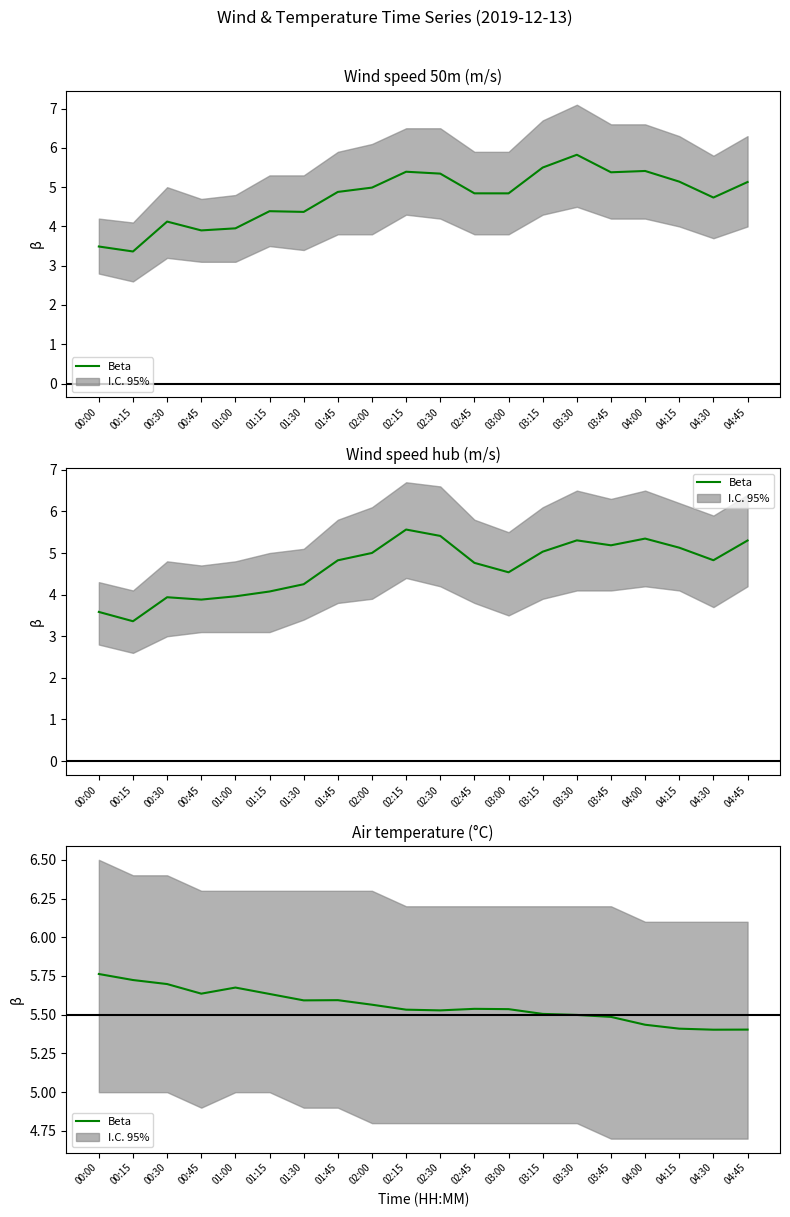

List the labels in order of value, smallest first.

04:30, 04:45, 04:15, 04:00, 03:45, 03:30, 03:15, 02:30, 02:15, 03:00, 02:45, 02:00, 01:30, 01:45, 01:15, 00:45, 01:00, 00:30, 00:15, 00:00